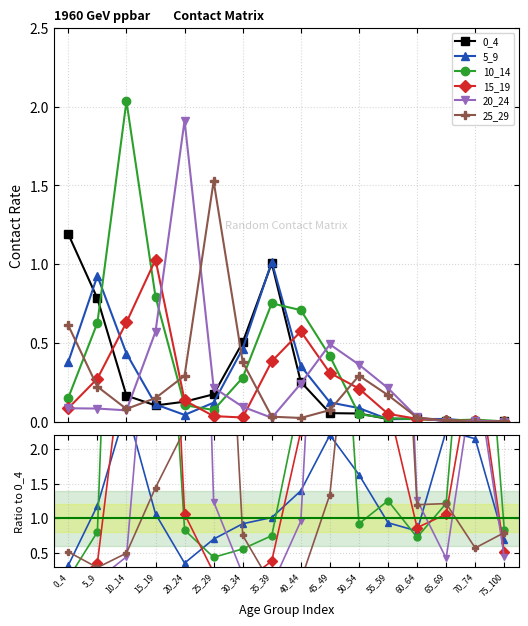

After their last crossing, which series has the higher values: 10_14 or 15_19?

10_14